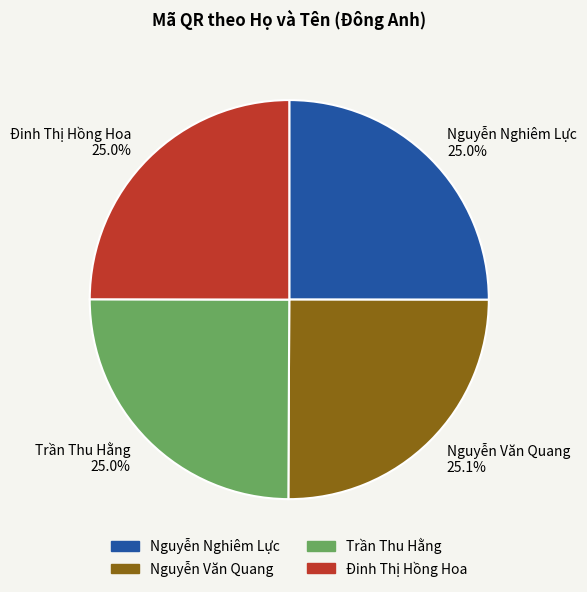

How many slices are in this pie chart?

4